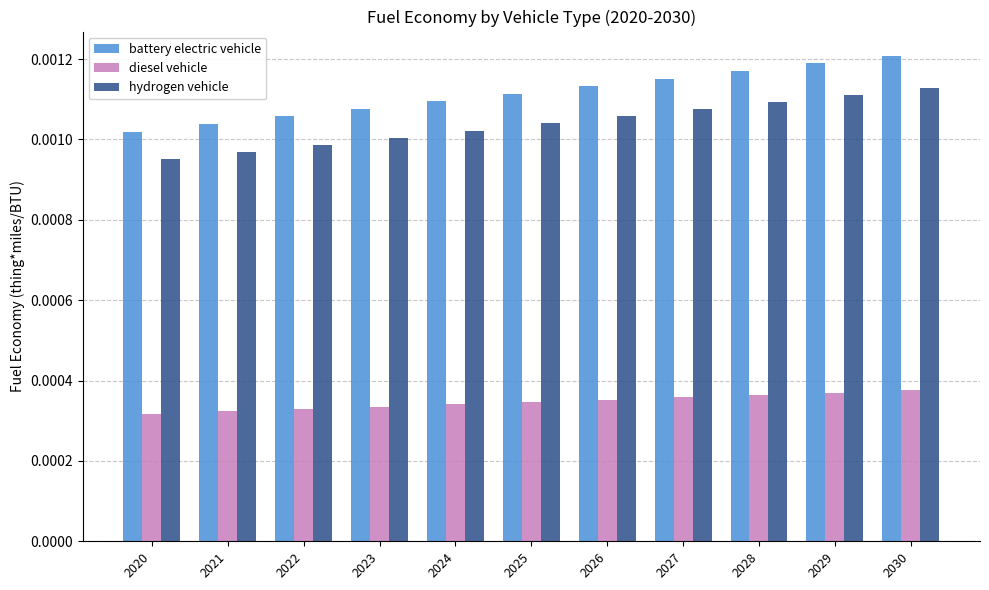

Which series has the largest range (max minus min)?

battery electric vehicle